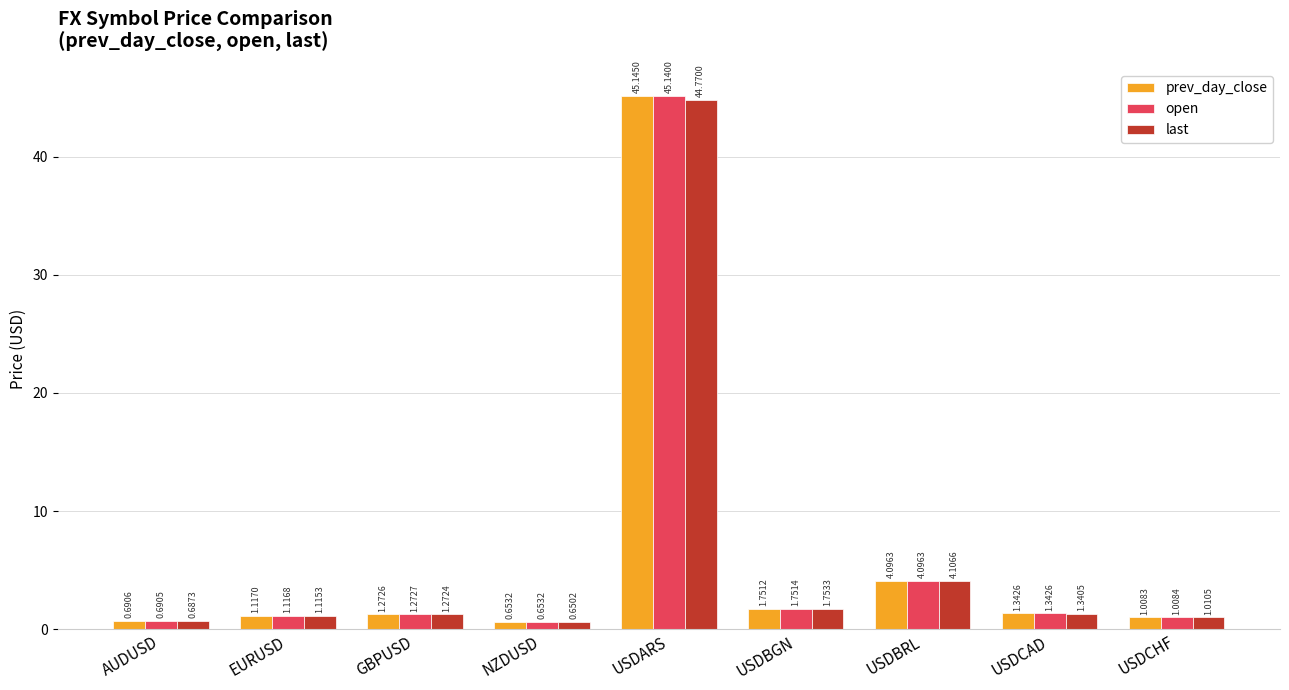

Which category has the highest value across all series?

USDARS